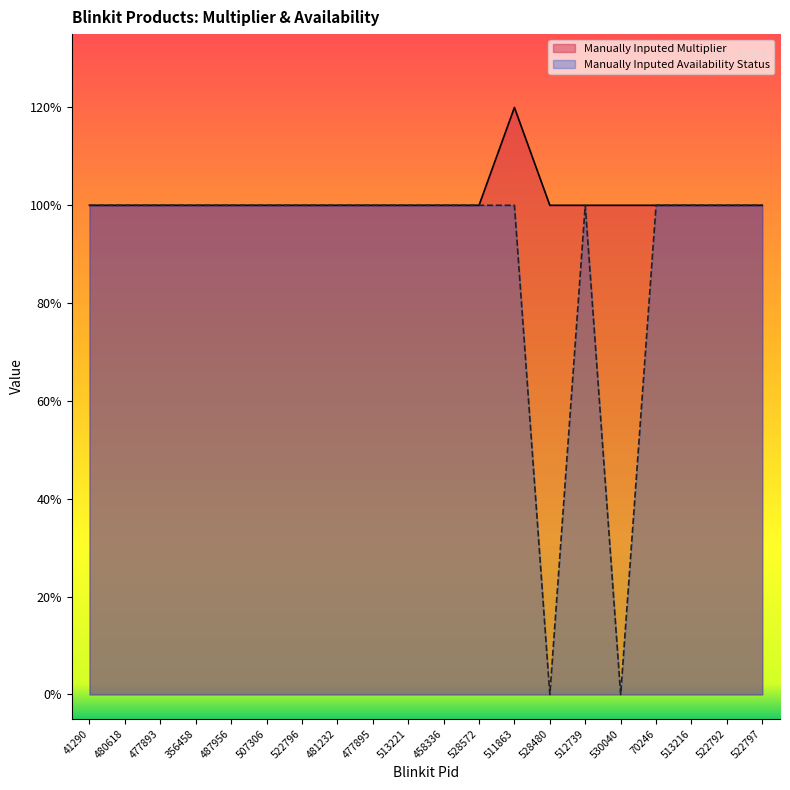

Between 480618 and 70246, which series saw the biggest shift?

Manually Inputed Multiplier